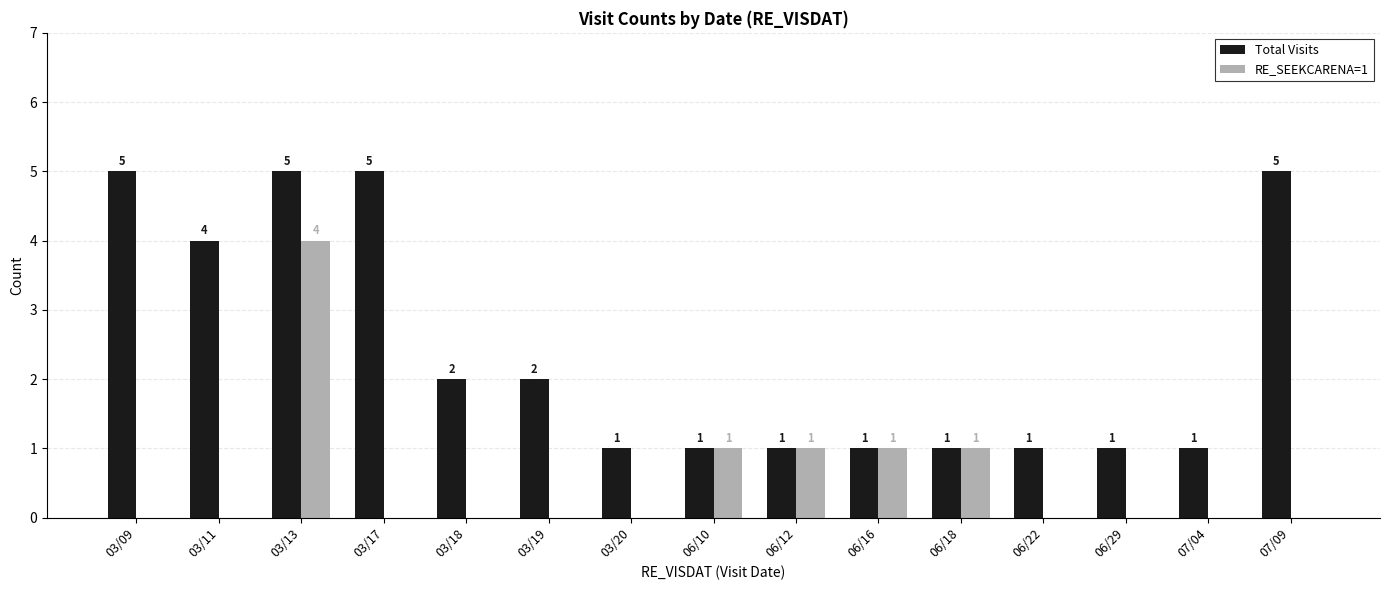

Between 03/18 and 07/04, which series saw the biggest shift?

Total Visits